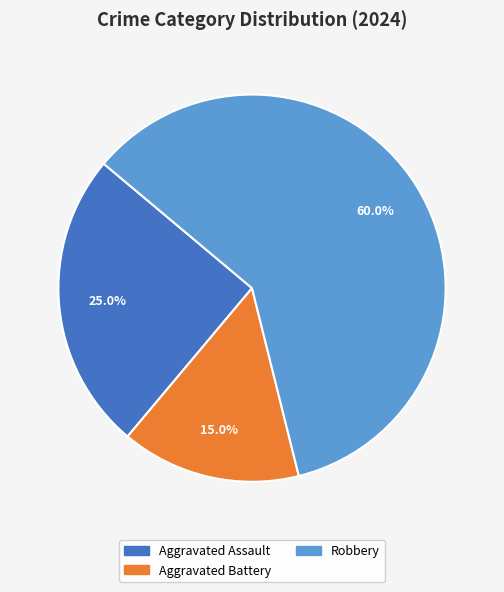

Does any single category account for the majority?

Yes